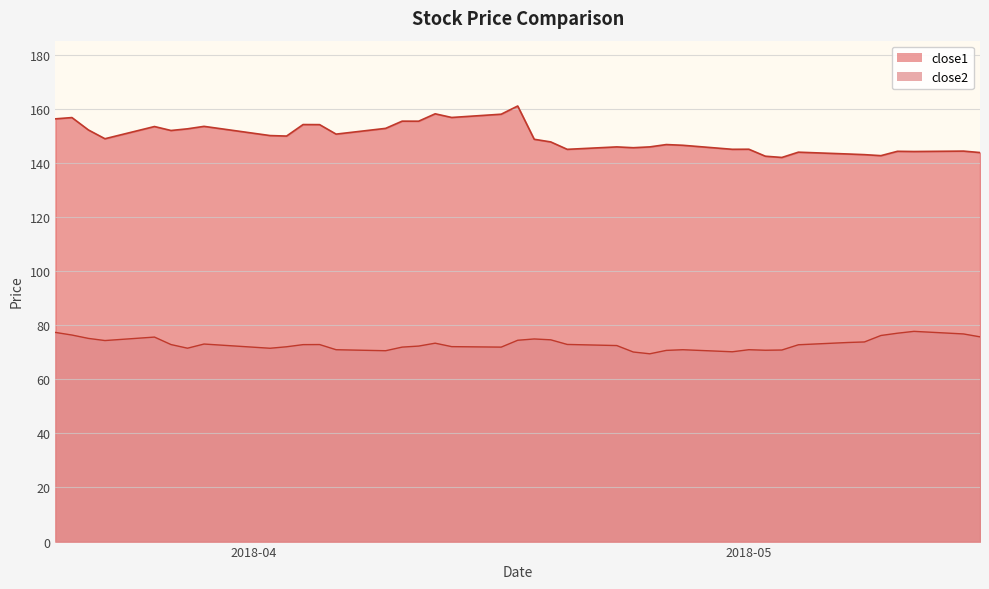

What is the difference between the maximum and minimum values in the close2 series?

8.3